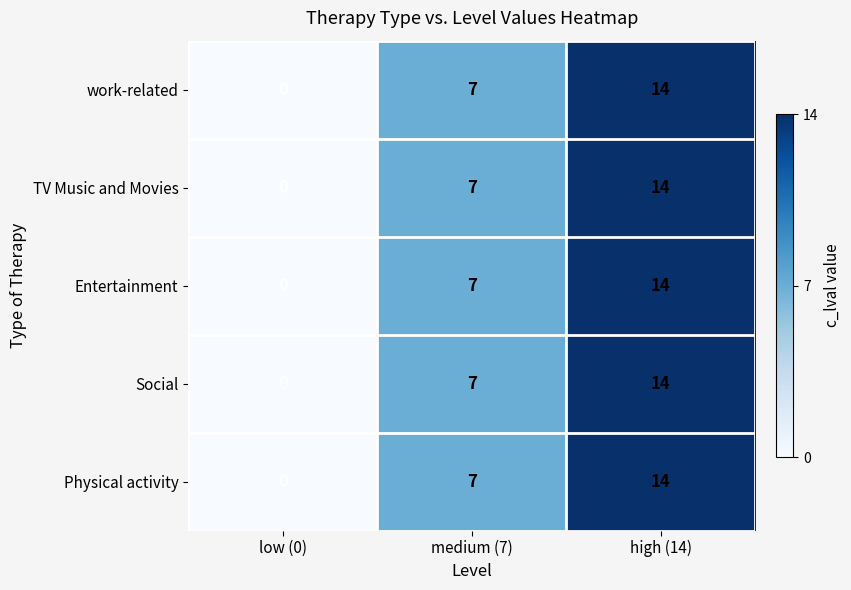

At which label is Physical activity closest to 7?

medium (7)